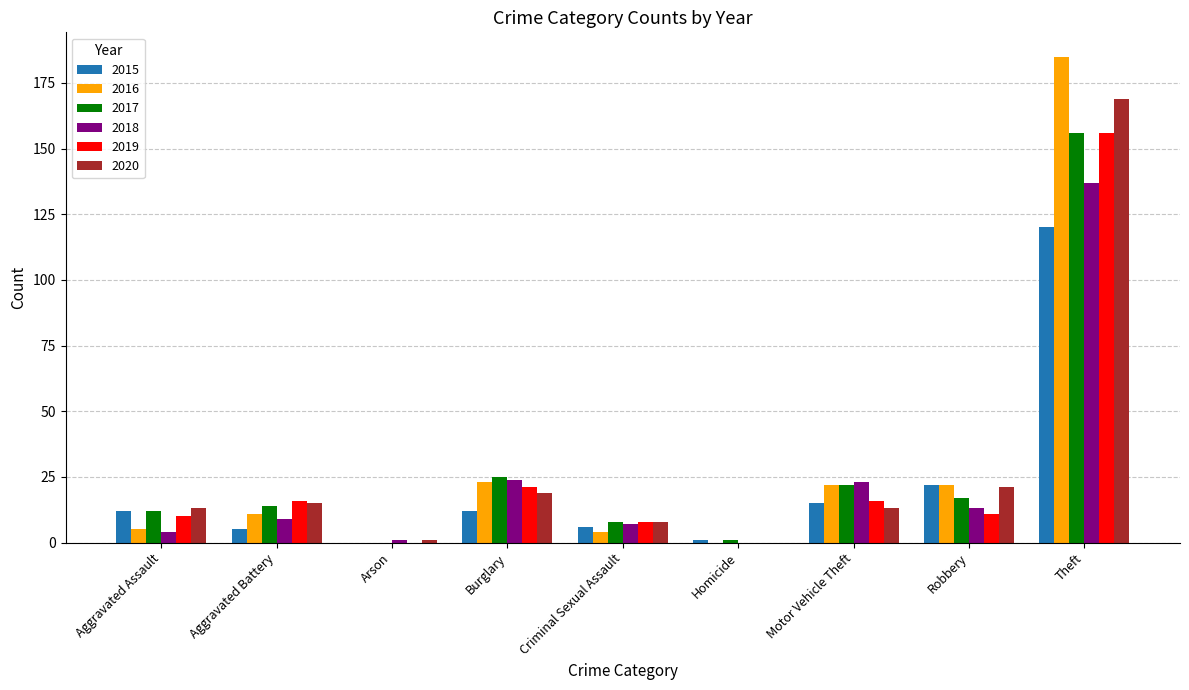

How many distinct data groups are displayed?

6